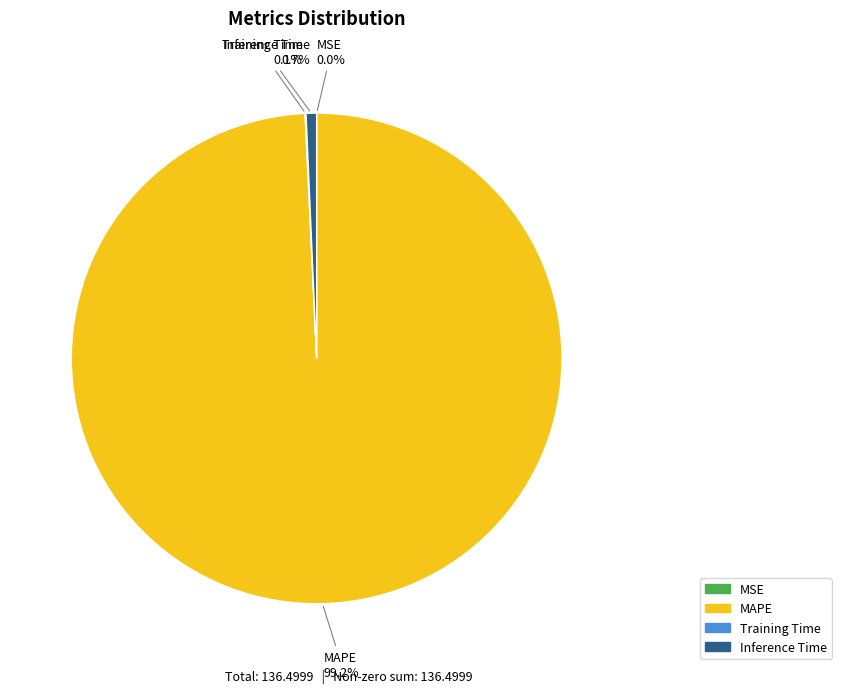

Is there a majority slice in this chart?

Yes